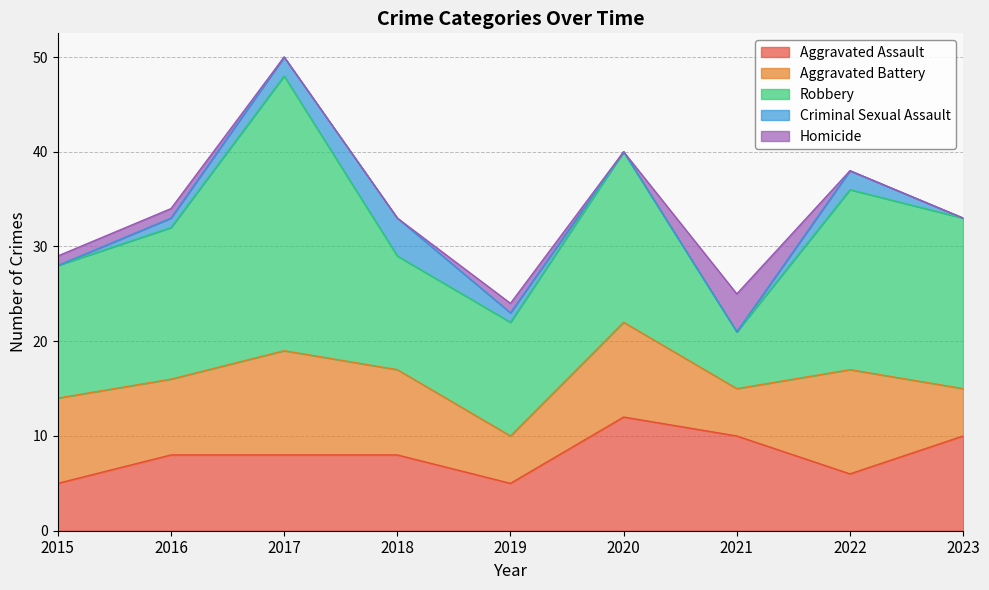

Reading left to right, list all the values displayed in this chart.

Aggravated Assault: 2015=5	2016=8	2017=8	2018=8	2019=5	2020=12	2021=10	2022=6	2023=10
Aggravated Battery: 2015=9	2016=8	2017=11	2018=9	2019=5	2020=10	2021=5	2022=11	2023=5
Robbery: 2015=14	2016=16	2017=29	2018=12	2019=12	2020=18	2021=6	2022=19	2023=18
Criminal Sexual Assault: 2015=0	2016=1	2017=2	2018=4	2019=1	2020=0	2021=0	2022=2	2023=0
Homicide: 2015=1	2016=1	2017=0	2018=0	2019=1	2020=0	2021=4	2022=0	2023=0